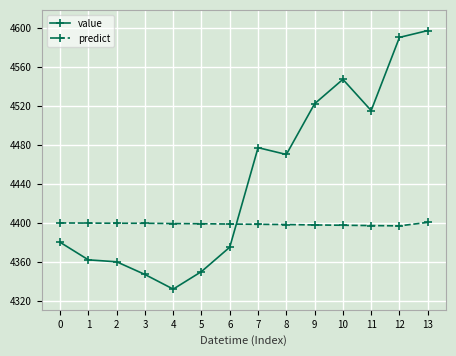

Which series has the largest total across all categories?

value